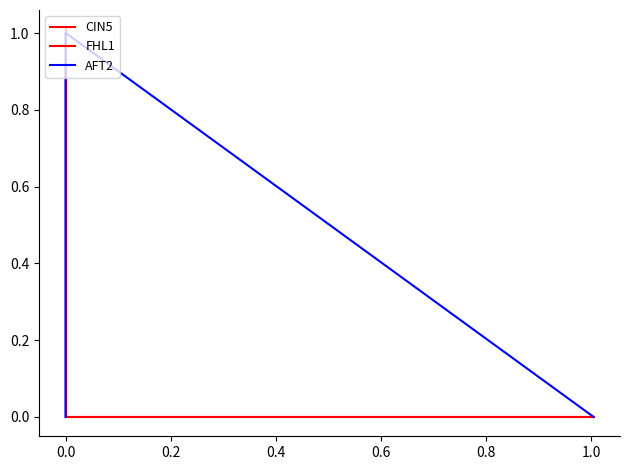

Is the value of FHL1 at 0.0 greater than the value of AFT2 at 0.0?

No